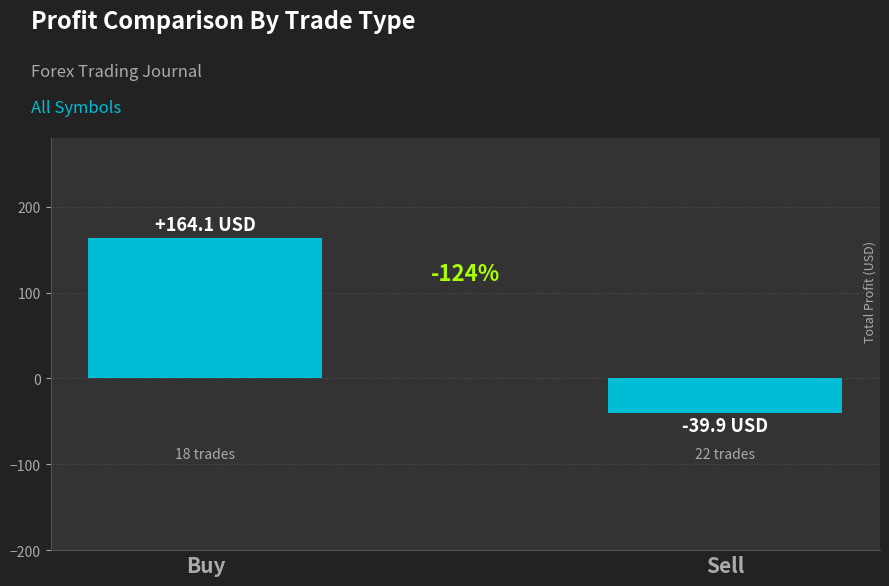

How many bars are there in total?

2